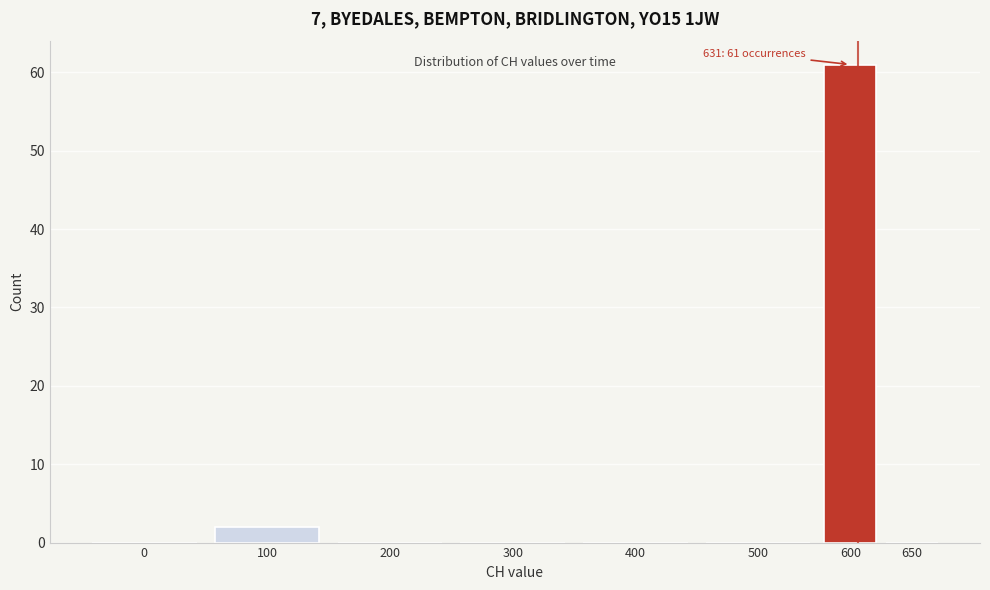

Reading left to right, what are all the values shown in this chart?

0=0	100=2	200=0	300=0	400=0	500=0	600=61	650=0